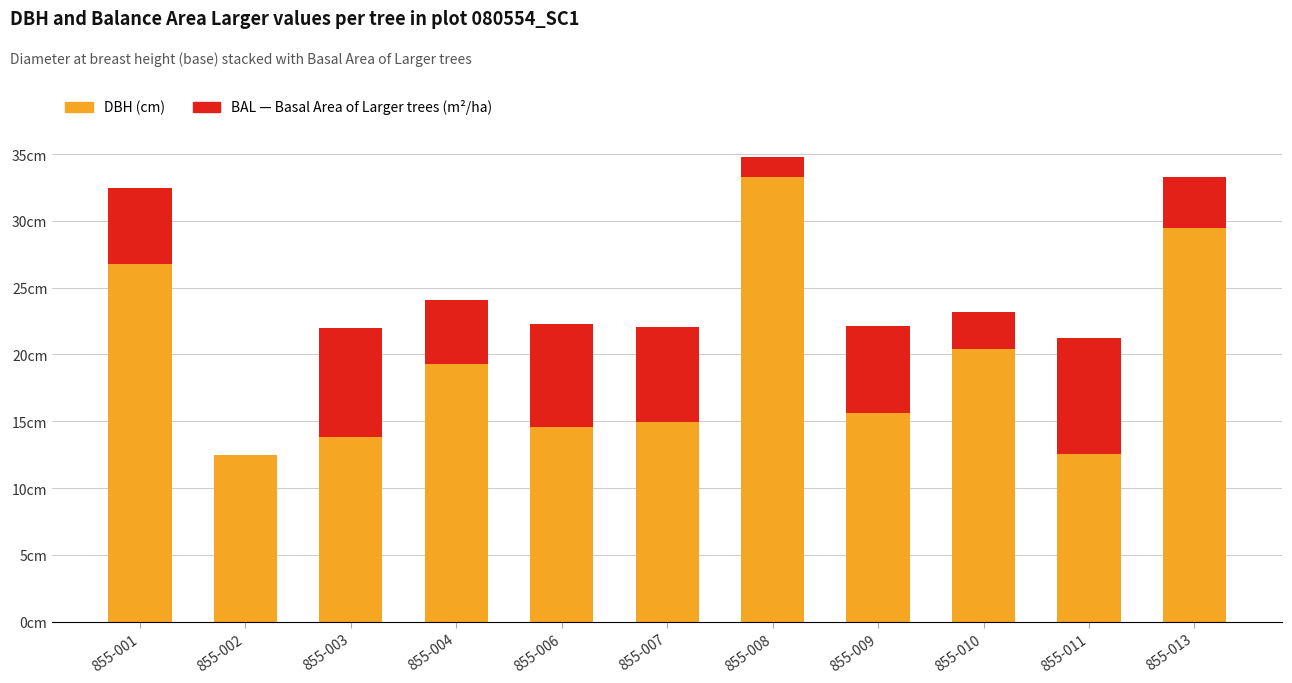

Does the chart contain stacked bars?

Yes